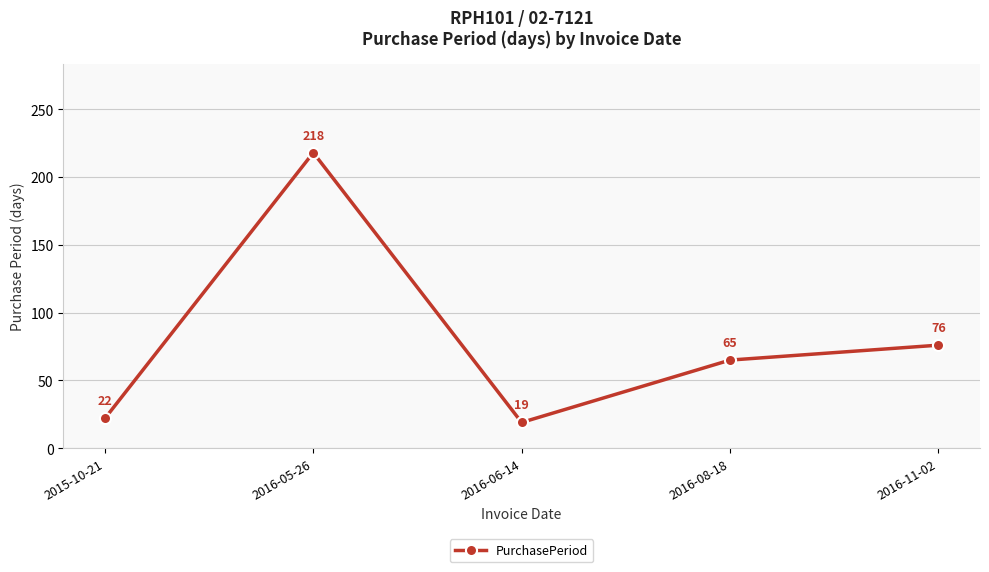

What is the sum of the values at 2016-05-26 and 2016-08-18?

283